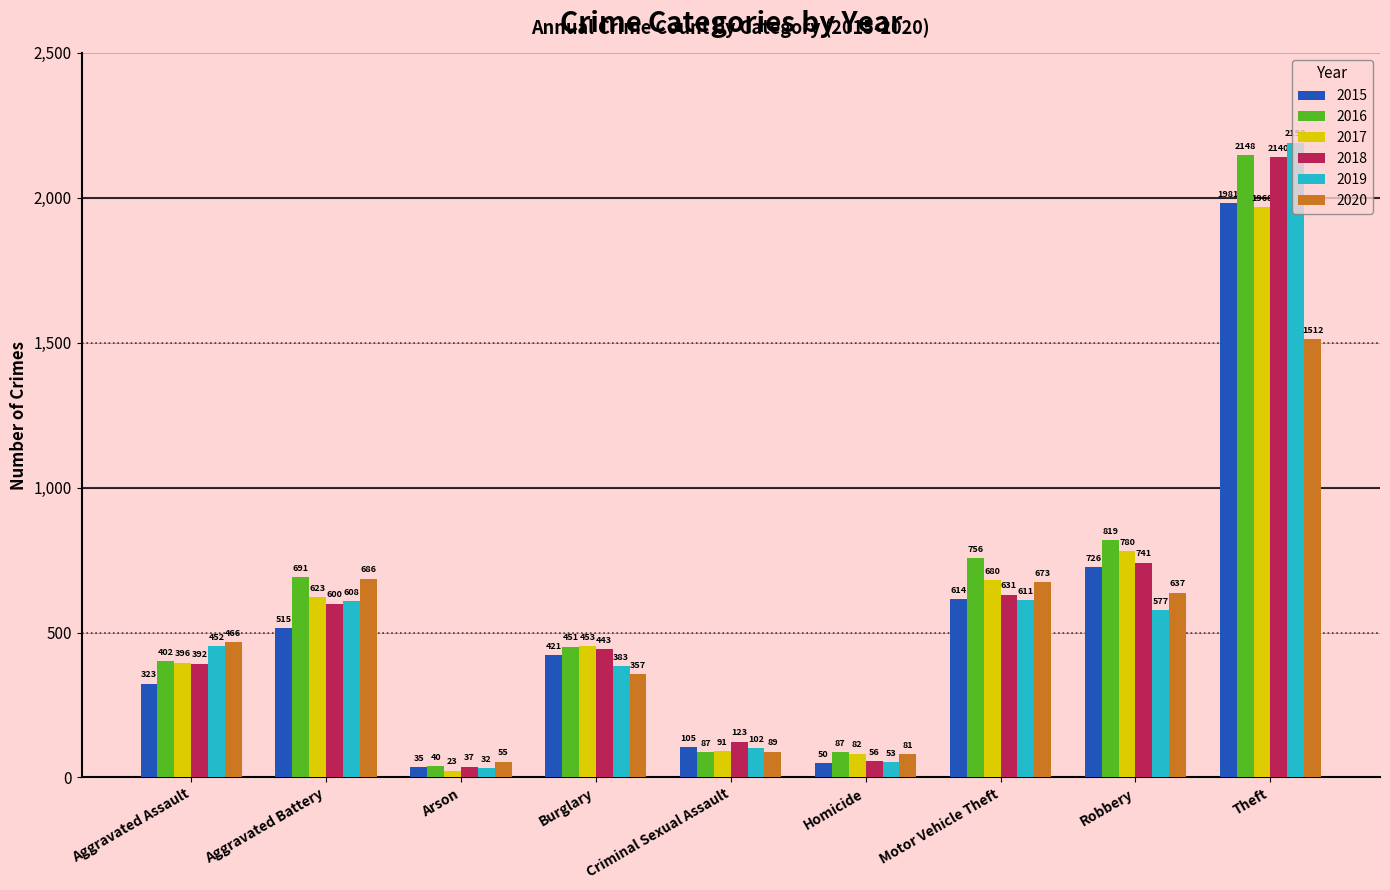

At which label is 2019 closest to 1111?

Motor Vehicle Theft